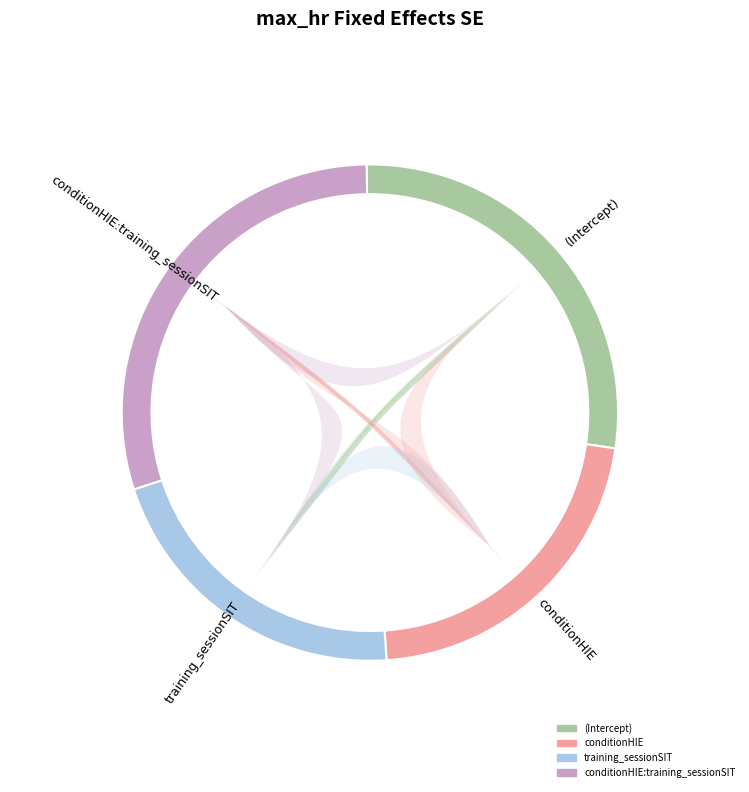

The conditionHIE slice represents 22% of the pie. True or false?

True